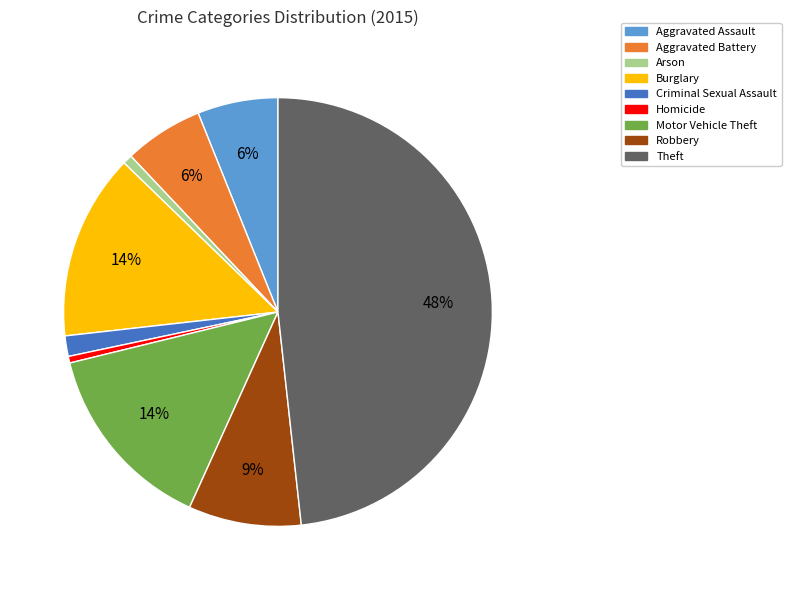

Is Burglary the majority of the pie?

No